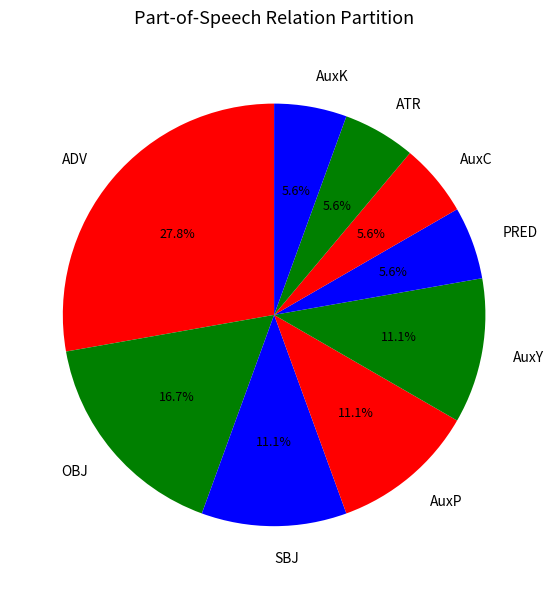

To the nearest percent, what is the difference between the largest and smallest slice percentages?

22%